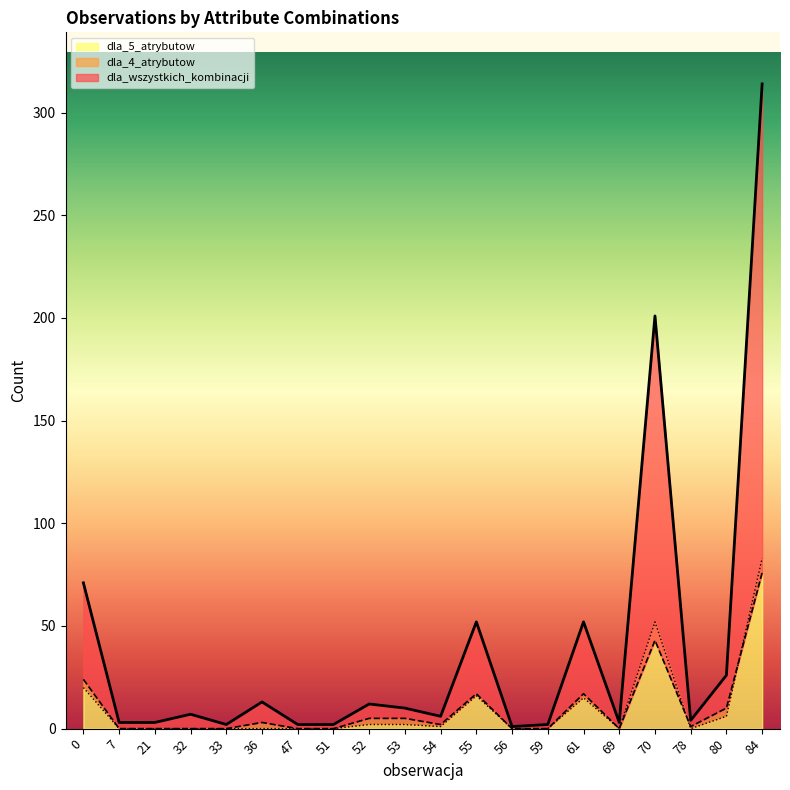

Which series has the widest spread of values?

dla_wszystkich_kombinacji